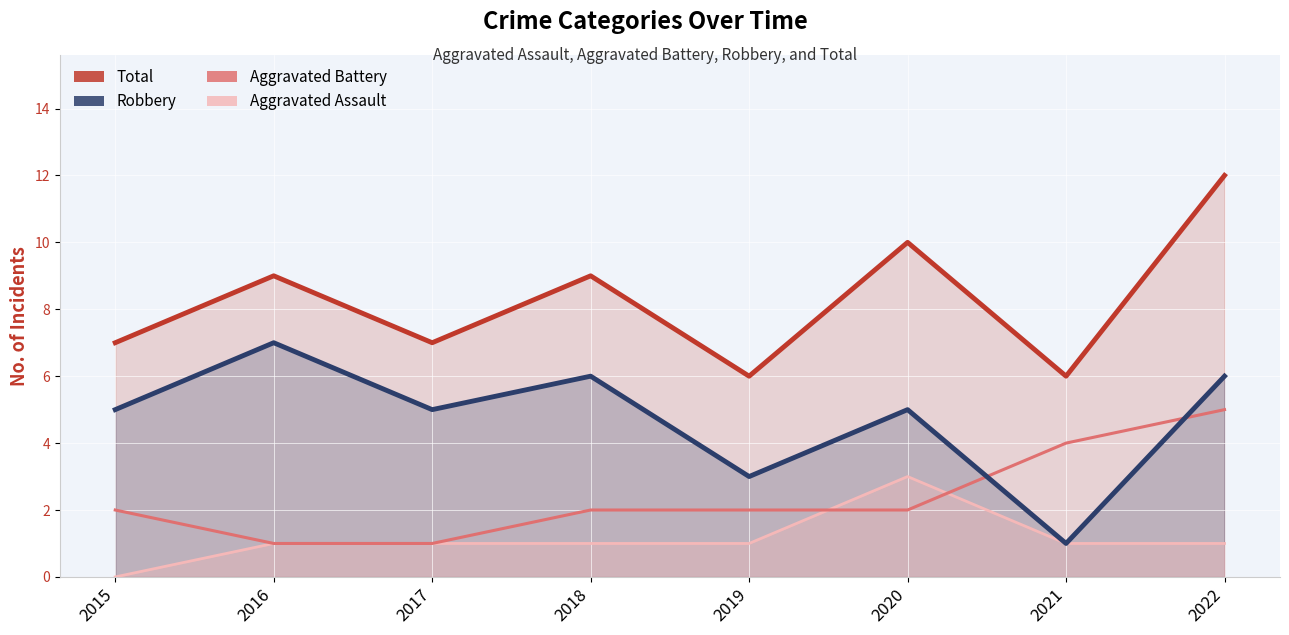

What is the average value of the Total series?

8